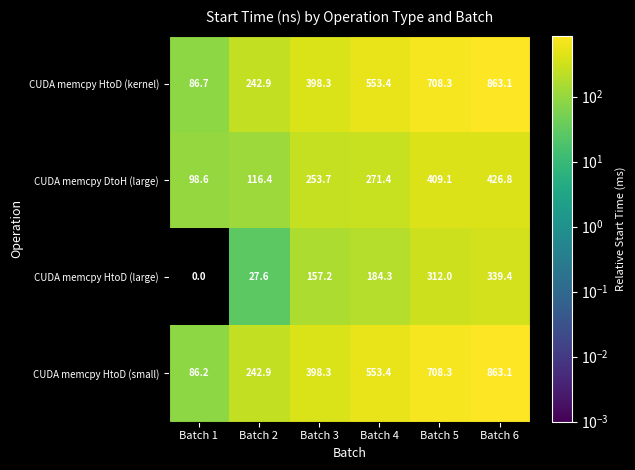

What is the sum of the CUDA memcpy HtoD (large) values at Batch 3 and Batch 2?

184.8